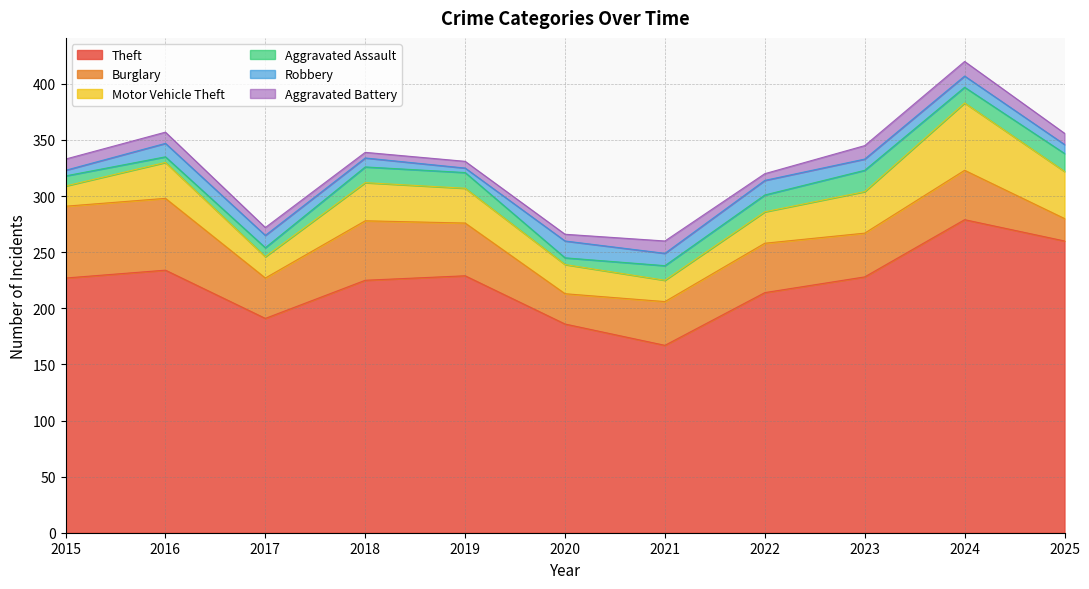

Is it true that Robbery equals 19 at 2017?

False